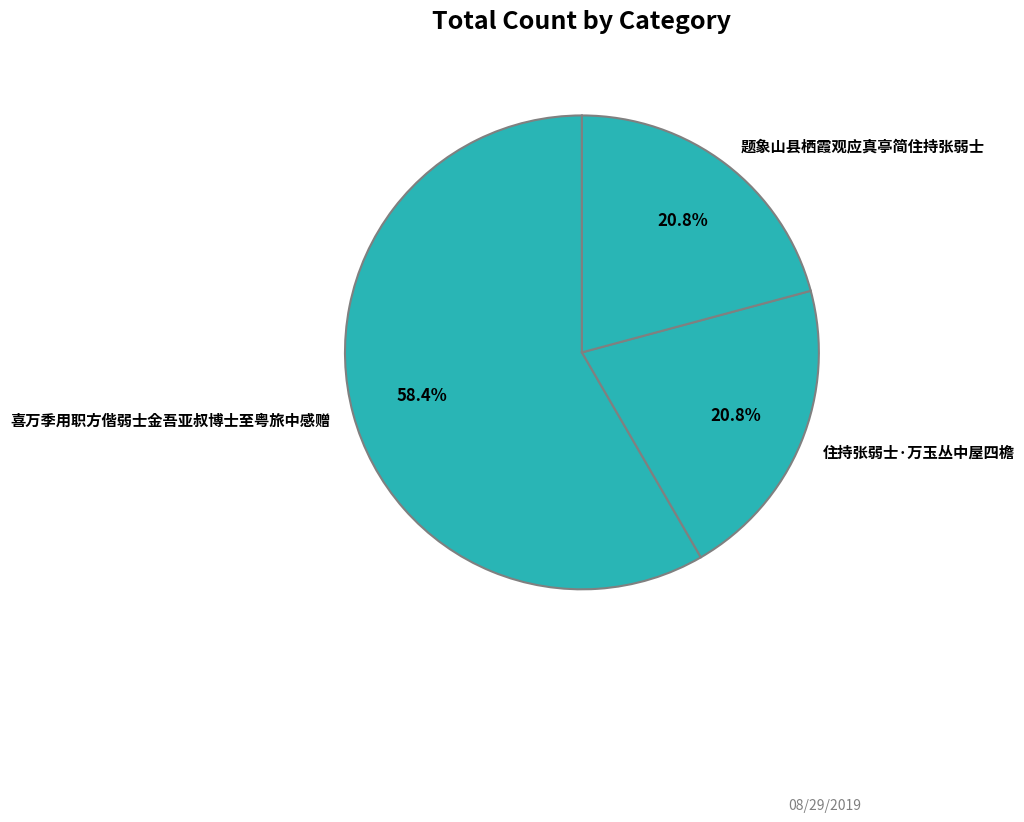

How many segments does this pie chart have?

3